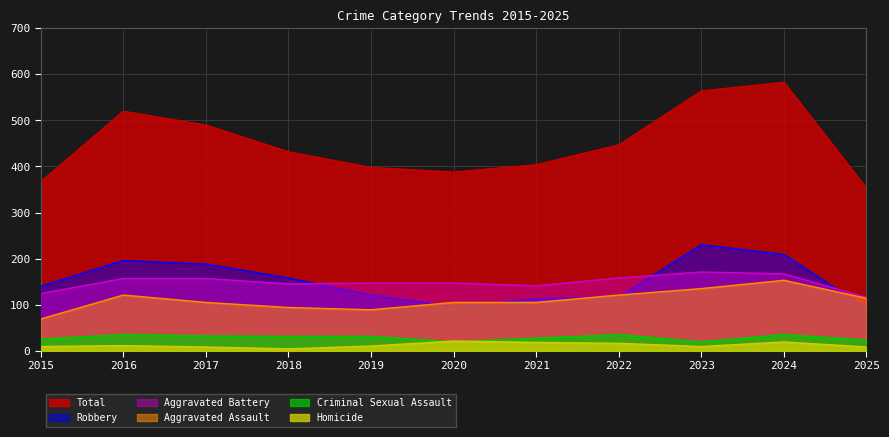

What is the lowest value of the Homicide series?

4